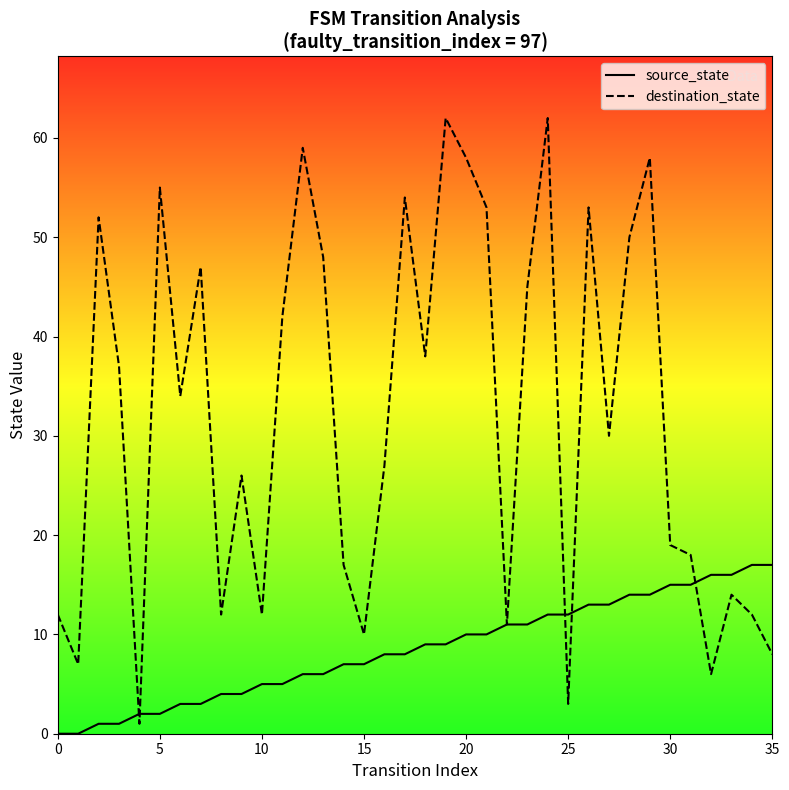

How many lines are shown in the chart?

2